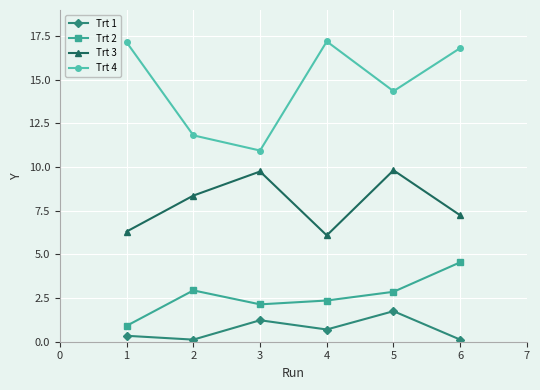

At which category does Trt 3 reach its first local peak?

3